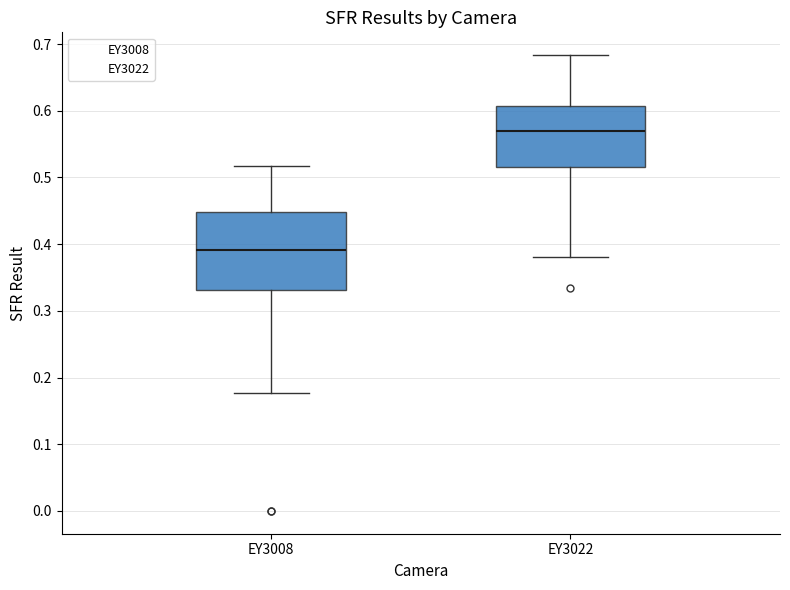

Reading left to right, read every box against the y-axis: the position of its median line, the range the box covers, and the ends of its whiskers. The values are not printed on the chart, so give them approximately, as read against the axis.

EY3008: median 0.39, box 0.33 to 0.45, whiskers 0.18 to 0.52
EY3022: median 0.57, box 0.52 to 0.61, whiskers 0.38 to 0.68